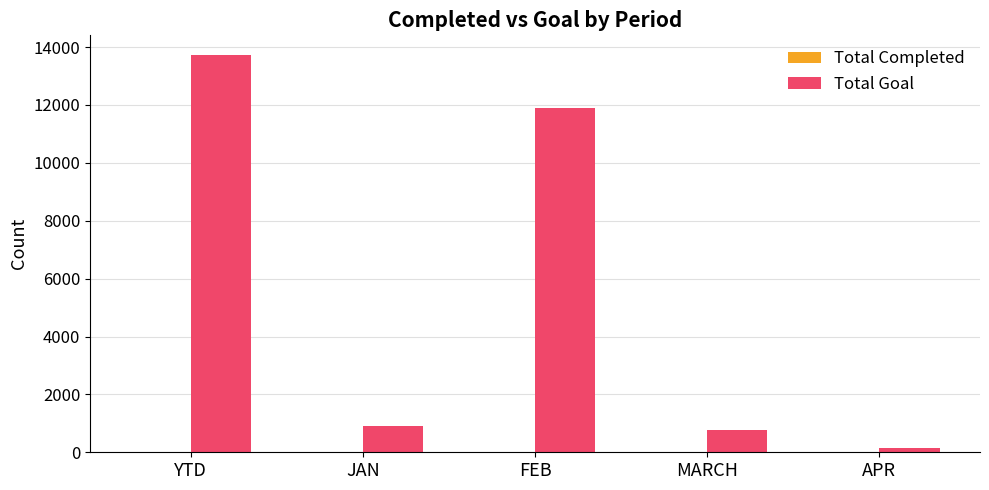

What is the sum of all Total Goal values?

27442